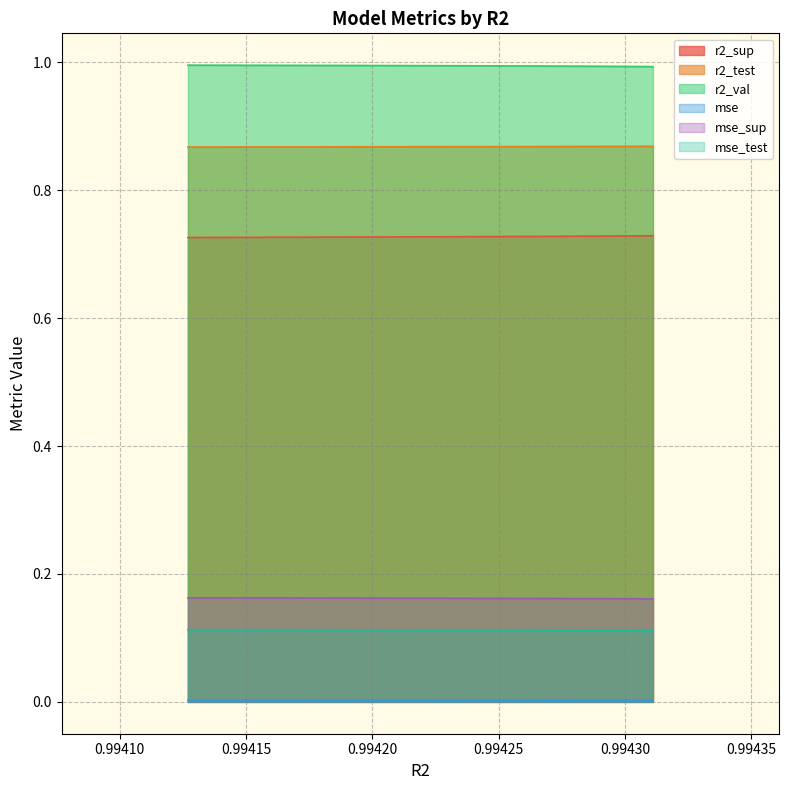

What are all the series names shown in the legend?

r2_sup, r2_test, r2_val, mse, mse_sup, mse_test